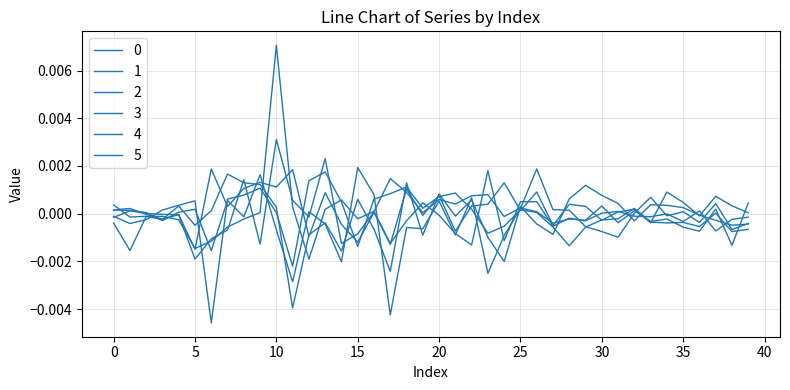

How many categories are shown in the chart?

40